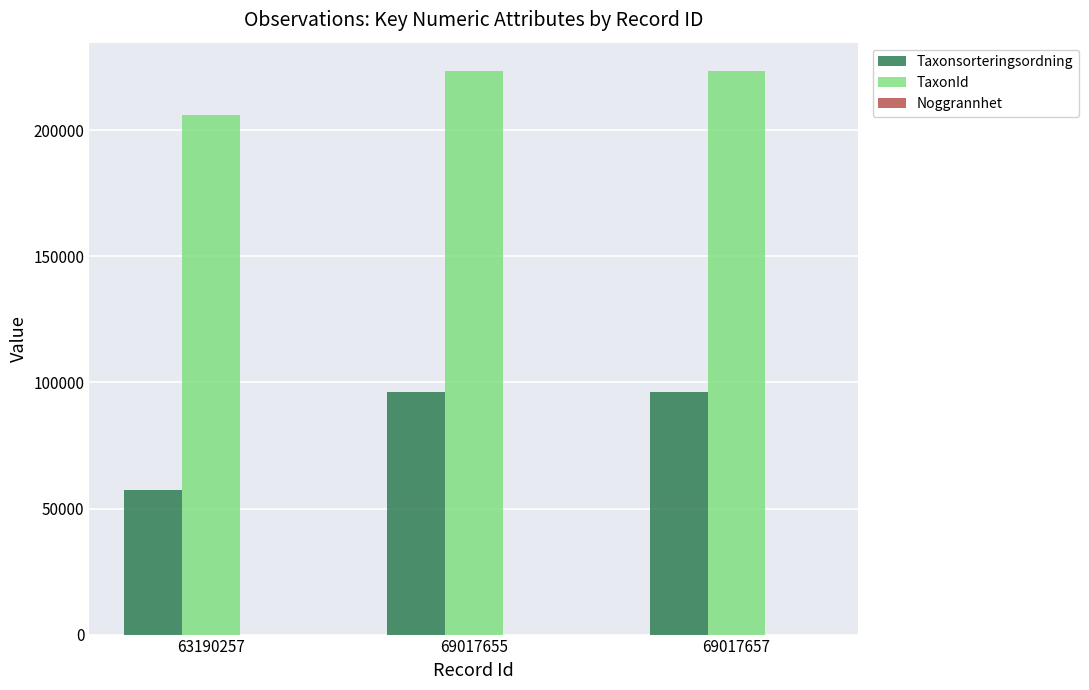

What is the sum of the TaxonId values at 69017655 and 63190257?

429595